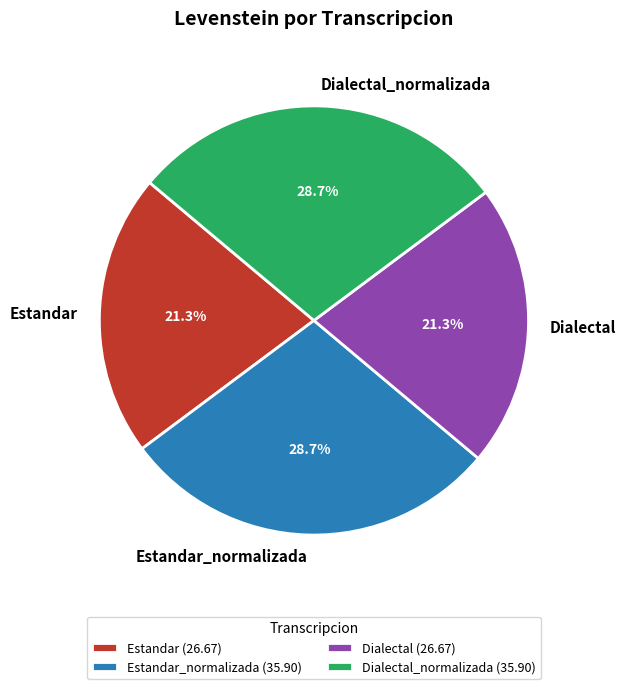

The Estandar_normalizada slice represents 29% of the pie. True or false?

True